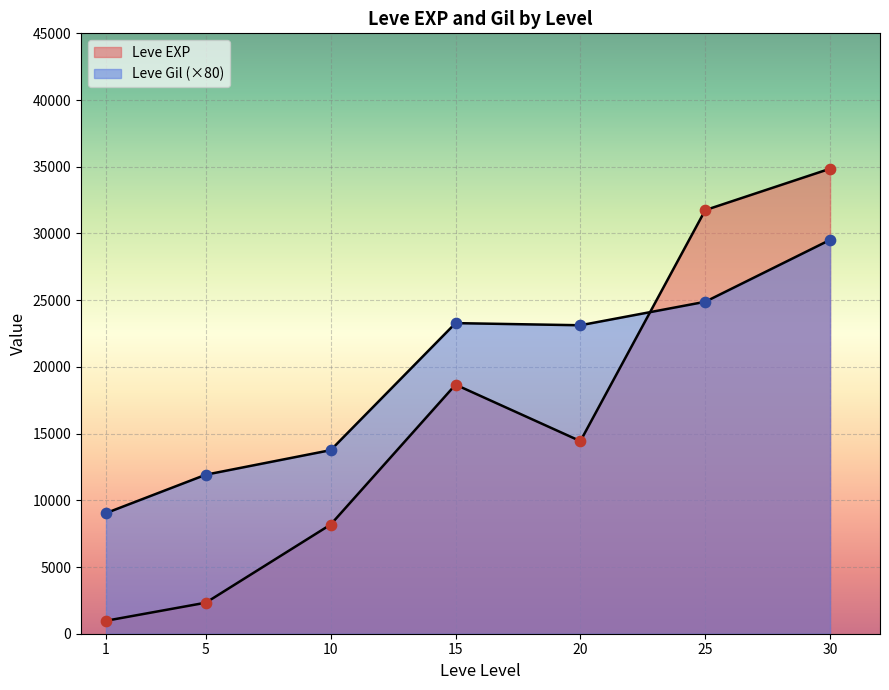

At which category is the sum across all series the highest?

30